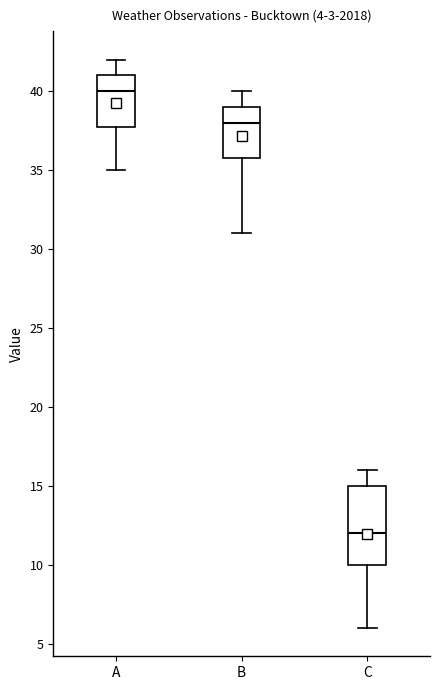

Which box's median line is the lowest?

C